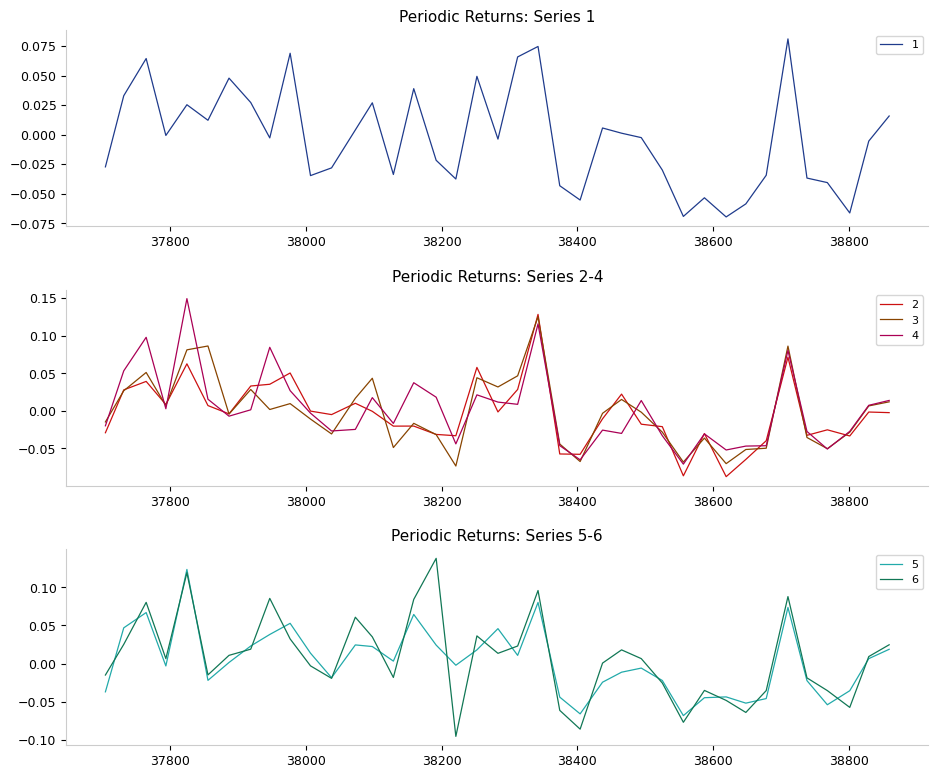

What is the sum of all 2 values?

-0.1